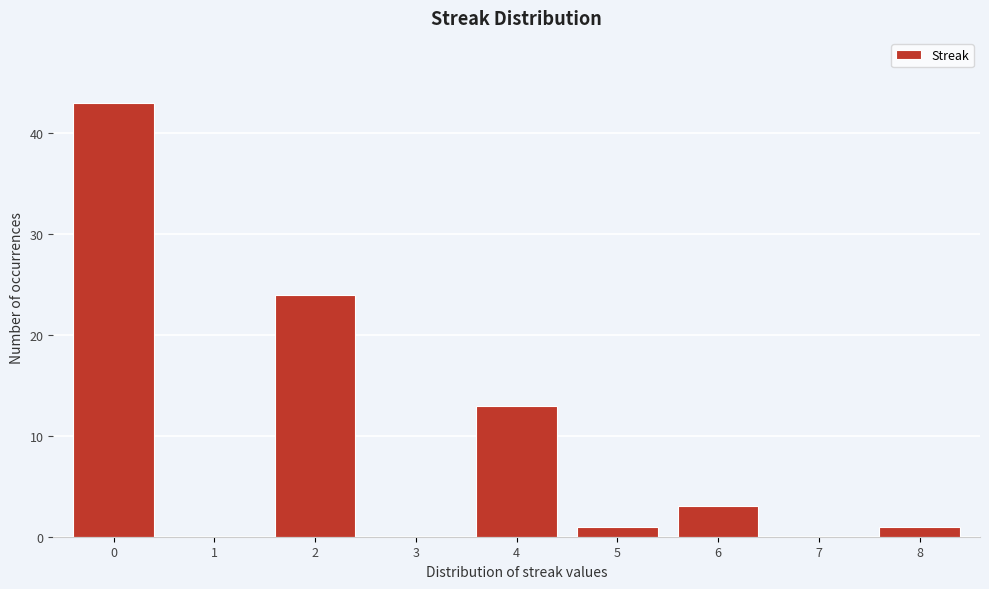

Over which range of the x-axis is the bar tallest?

-0.5 to 0.5